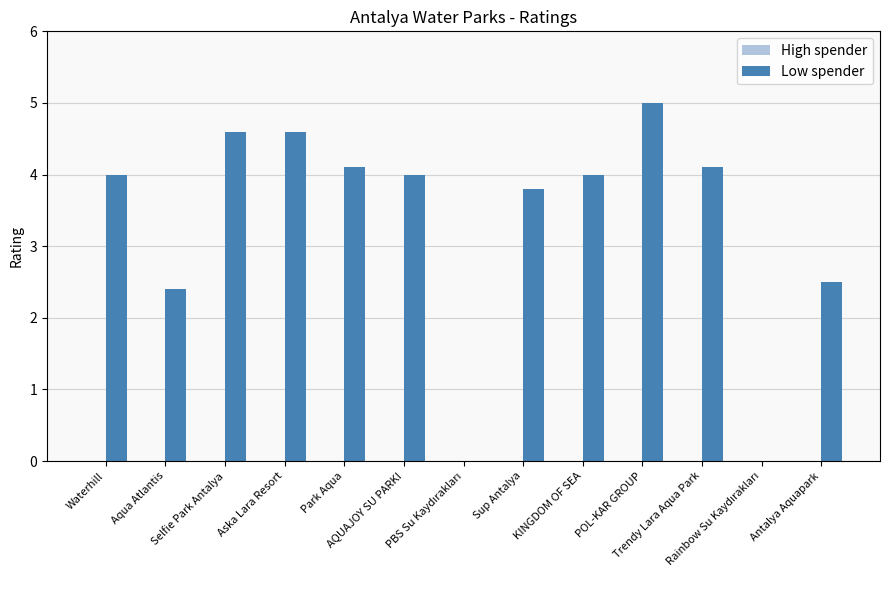

What is the sum of all values?

43.1